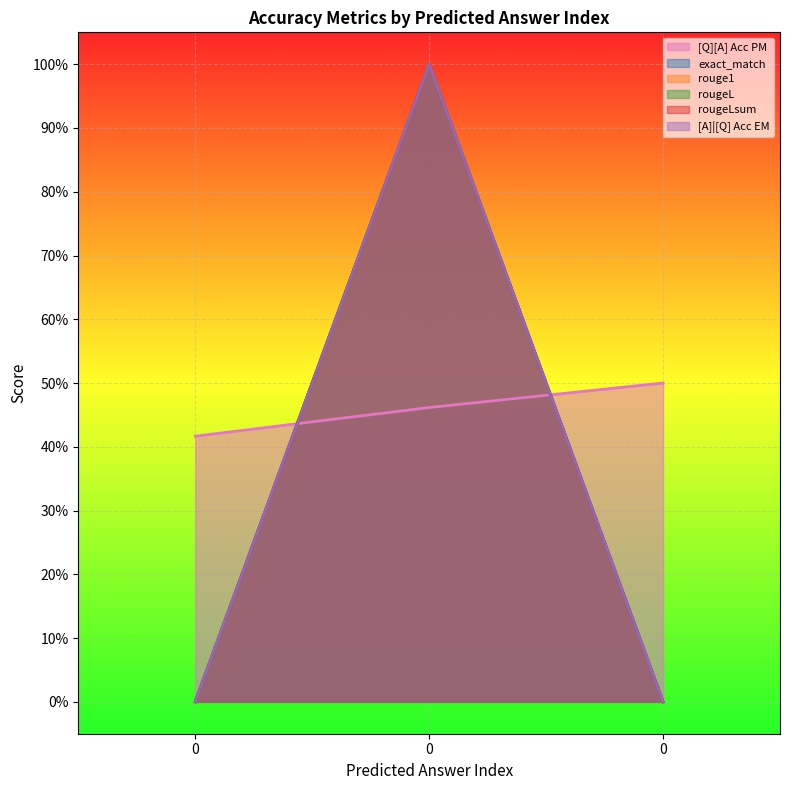

Reading left to right, what are all the values shown in this chart?

[Q][A] Acc PM: 0.4	0.5	0.5
exact_match: 0.0	1.0	0.0
rouge1: 0.0	1.0	0.0
rougeL: 0.0	1.0	0.0
rougeLsum: 0.0	1.0	0.0
[A]|[Q] Acc EM: 0.0	1.0	0.0